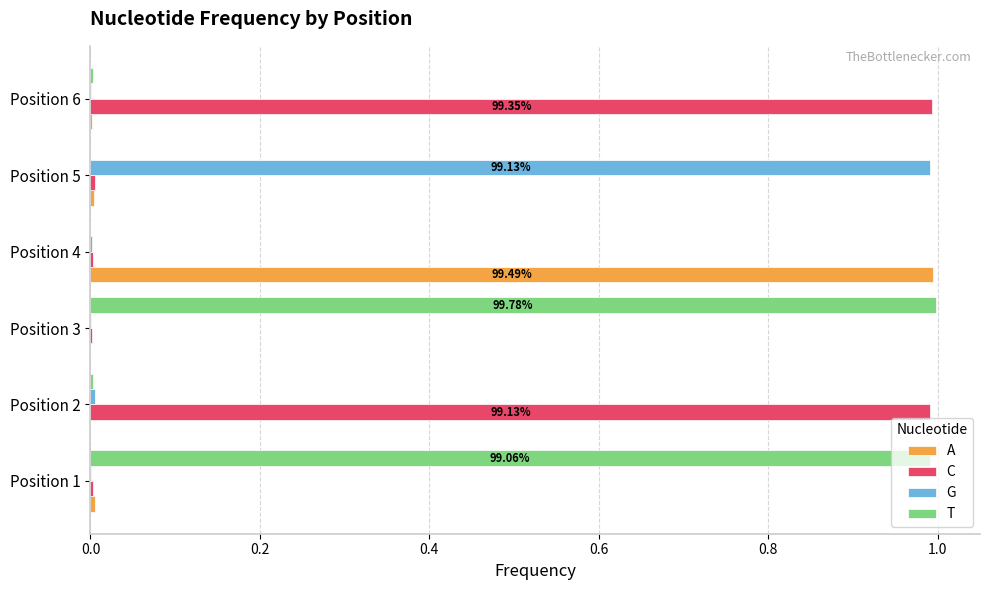

What are all the series names shown in the legend?

A, C, G, T